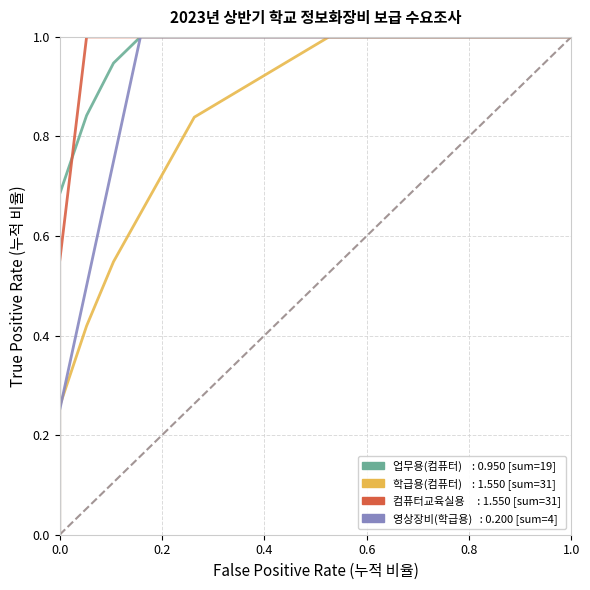

What is the maximum value shown in the chart?

1.0